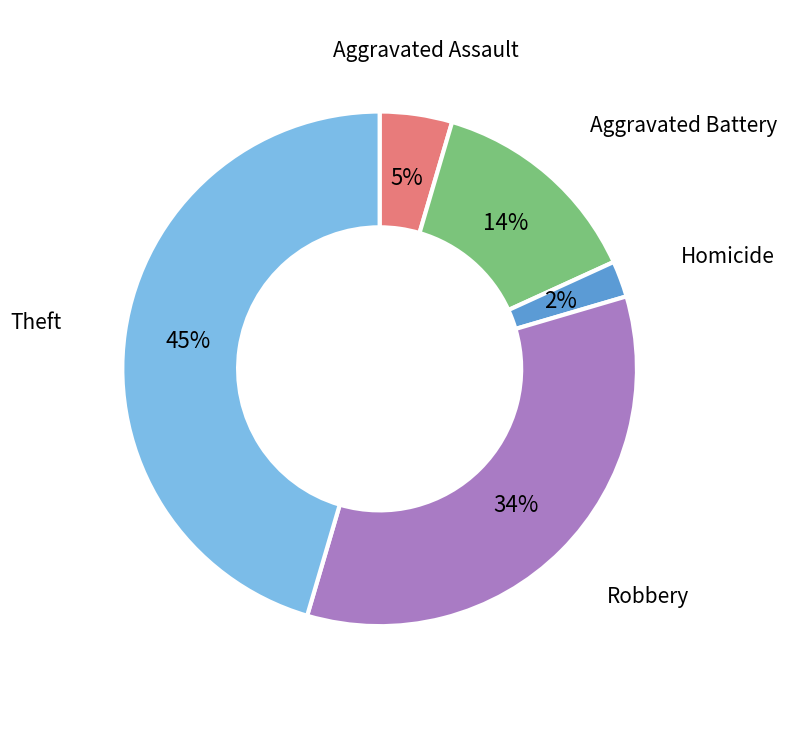

To the nearest percent, what is the average slice percentage?

20%